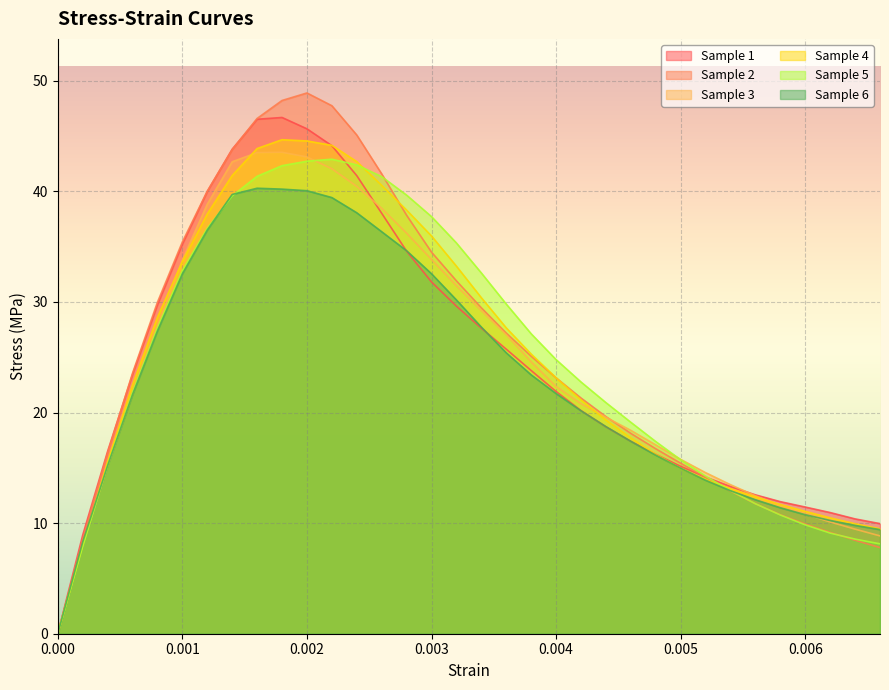

How many values in Sample 1 are above zero?

33